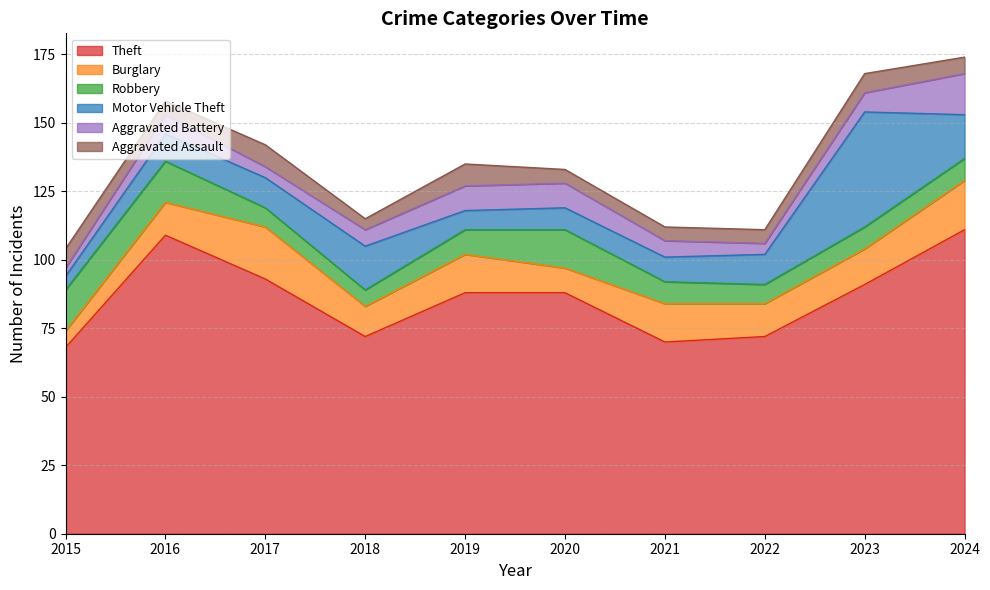

At which label is Robbery closest to 10?

2019